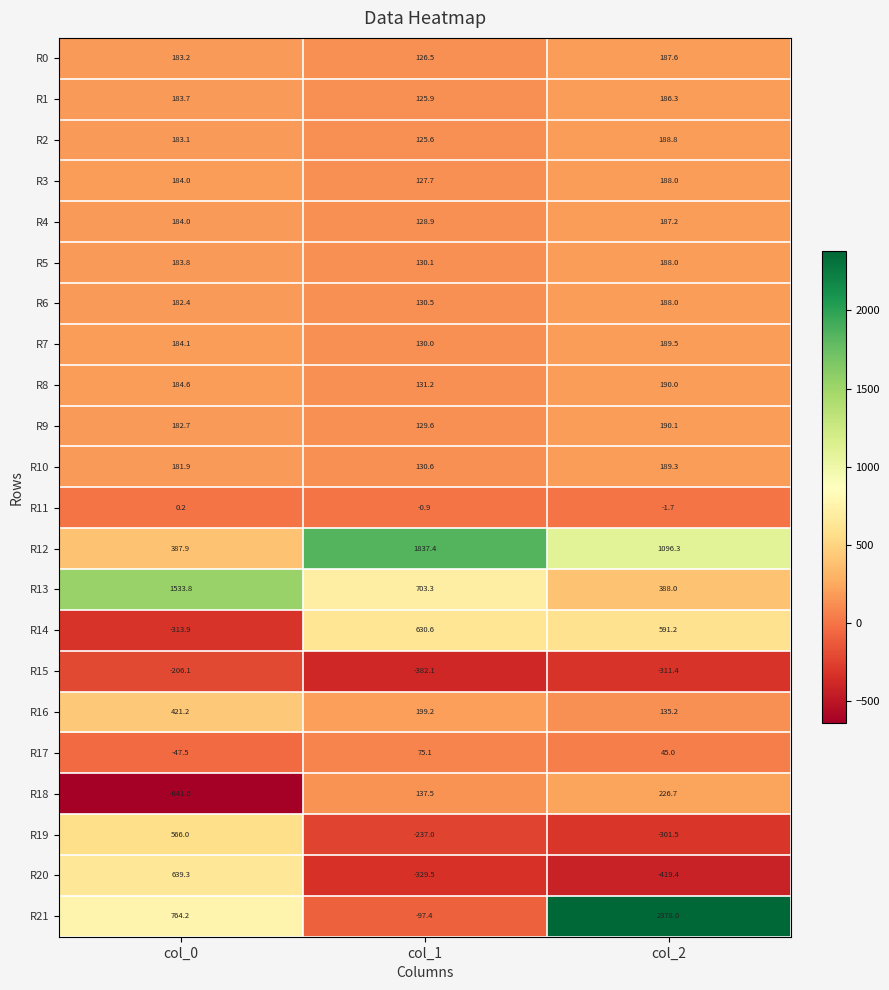

What is the difference between the highest and lowest values at col_2?

2797.4